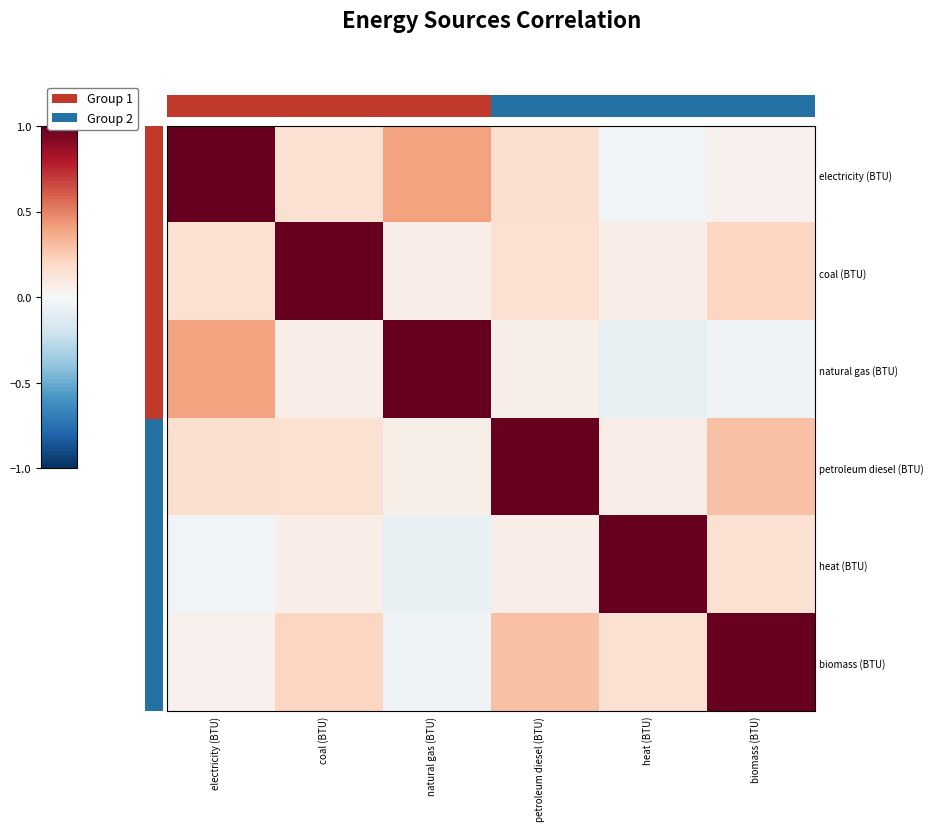

Which series has the largest total across all categories?

electricity (BTU)